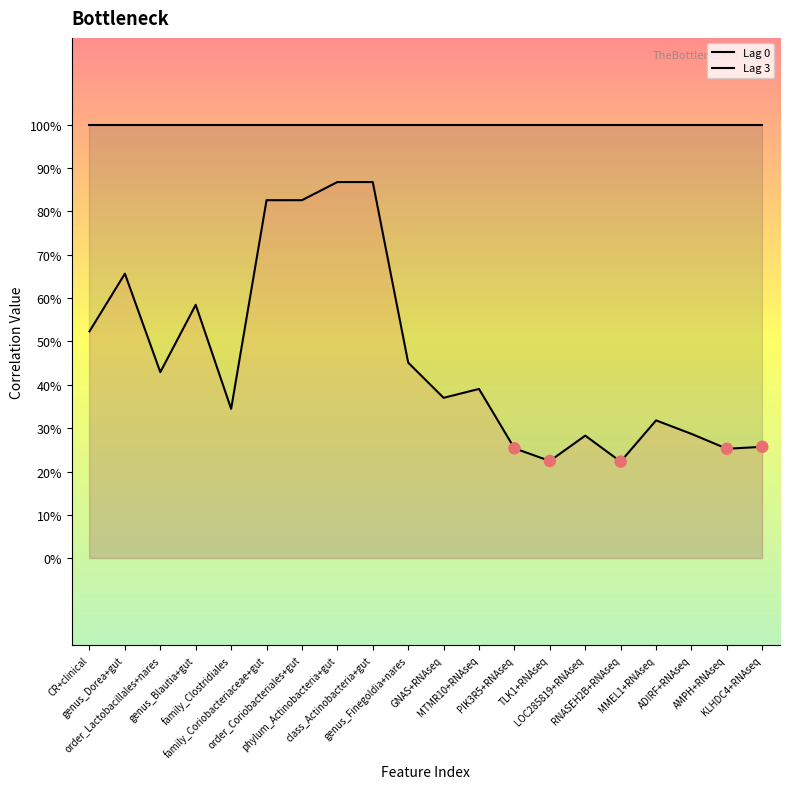

Which series has the largest Y range (max minus min)?

Lag 3